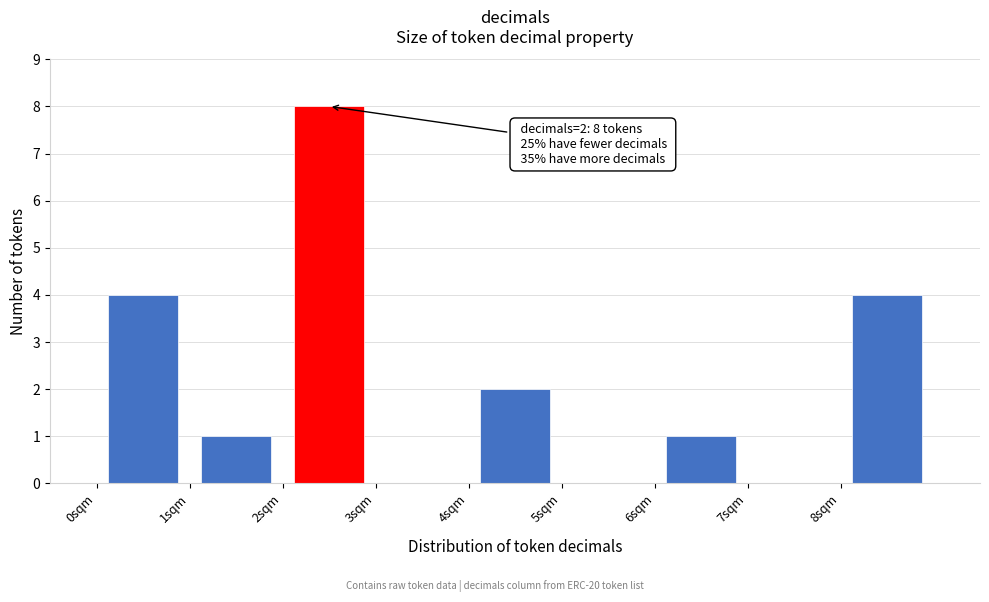

Which range on the x-axis has the tallest bar?

2 to 3